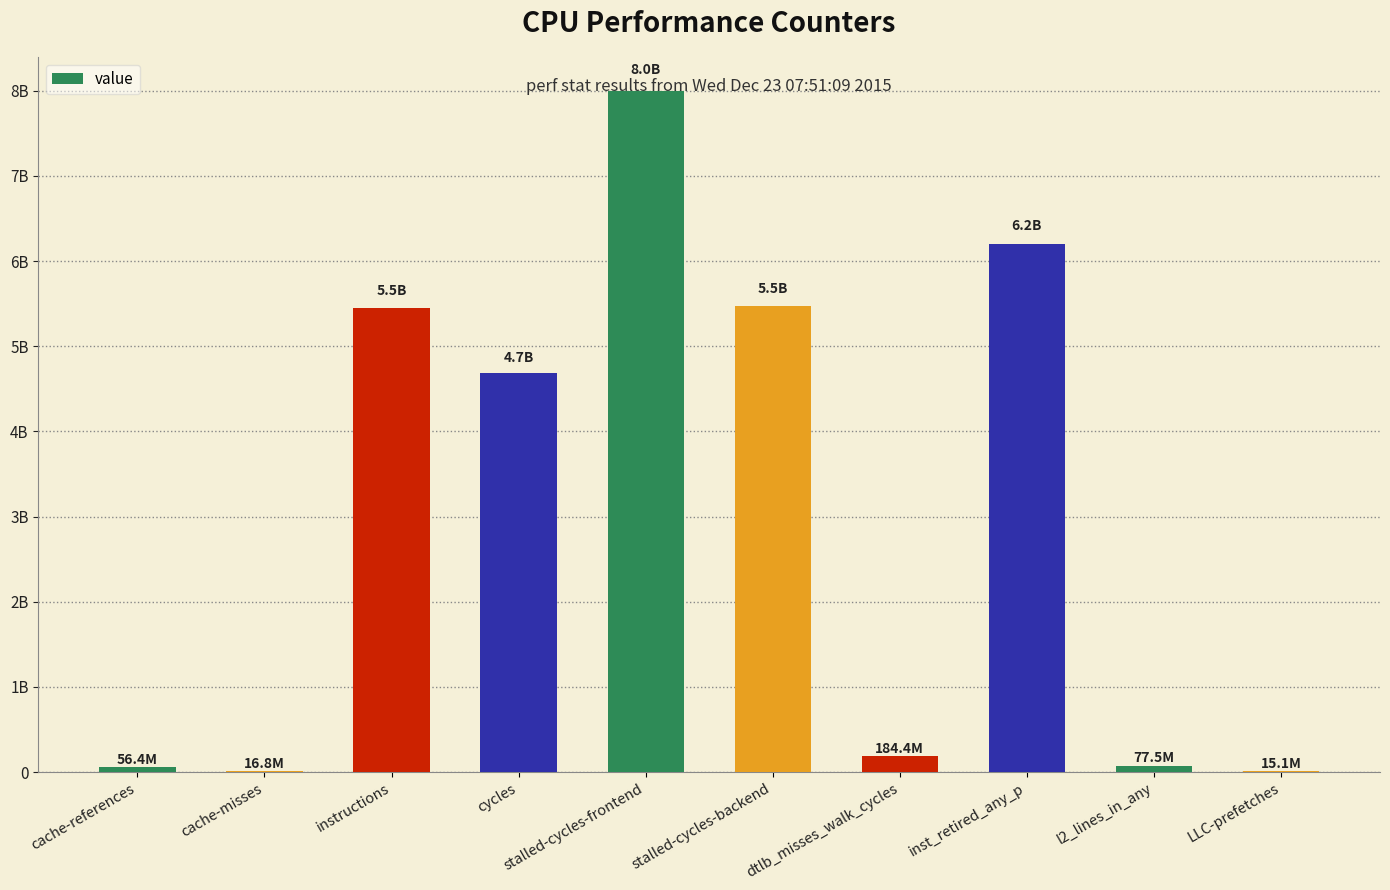

What is the maximum value shown in the chart?

7995789337